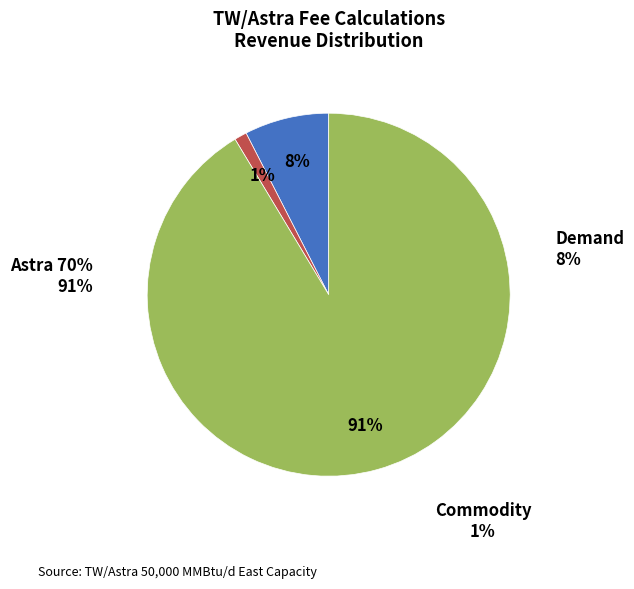

True or false: Commodity accounts for 1% of the total.

True